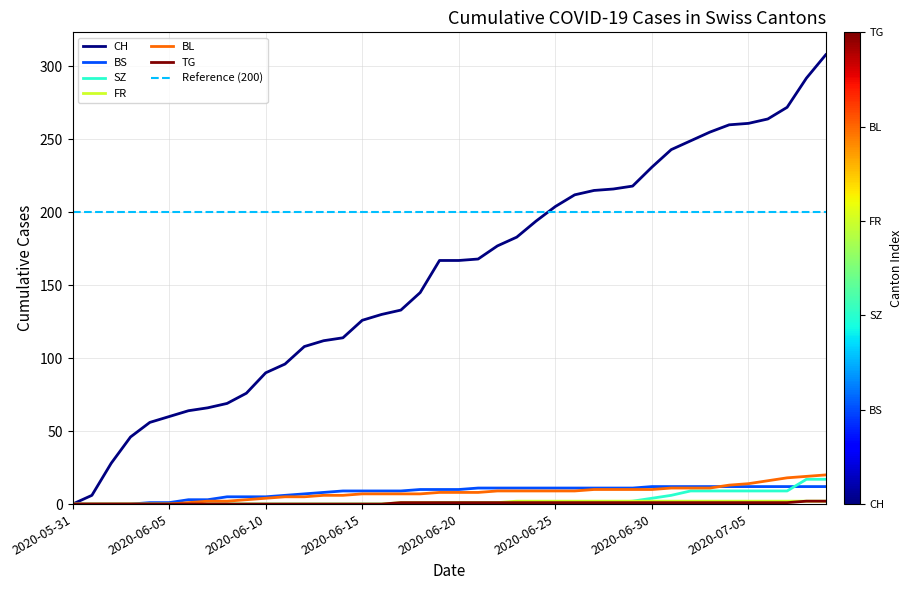

True or false: CH has a value of 212 at 2020-06-26.

True